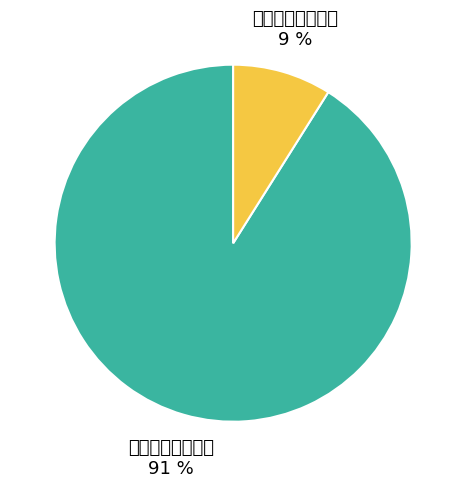

How many segments does this pie chart have?

2